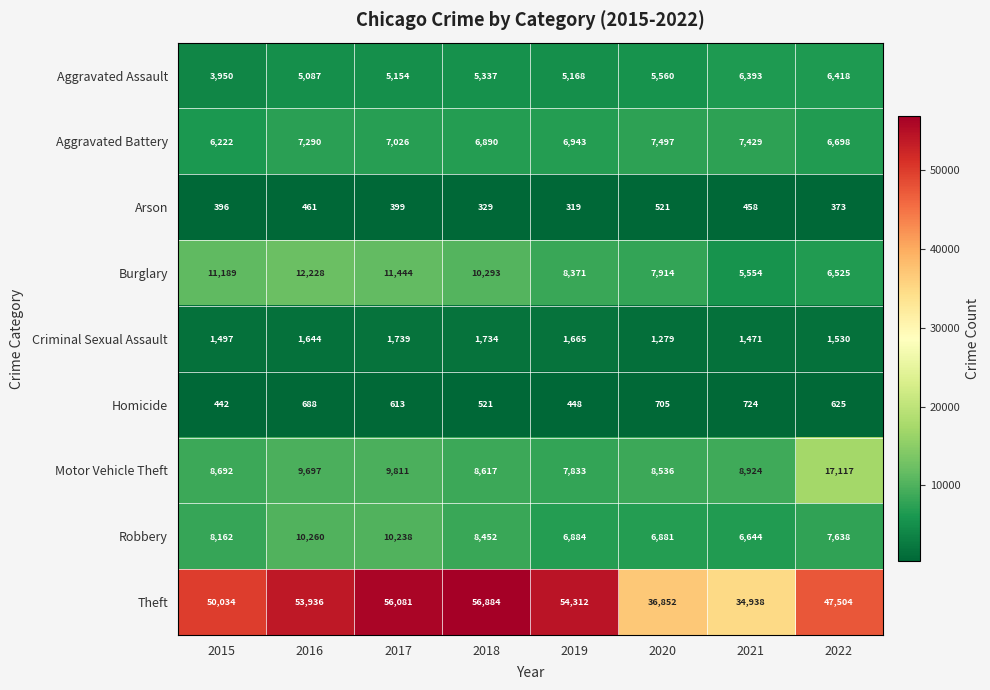

Which series has the widest spread of values?

Theft